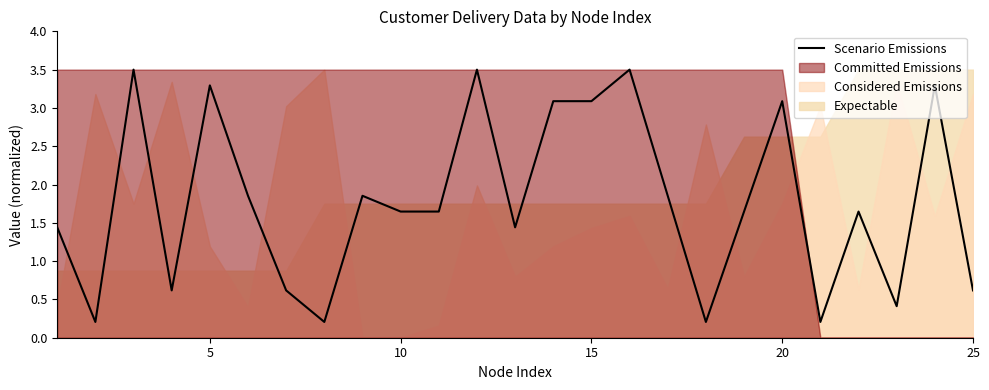

How many values exceed 1?

17